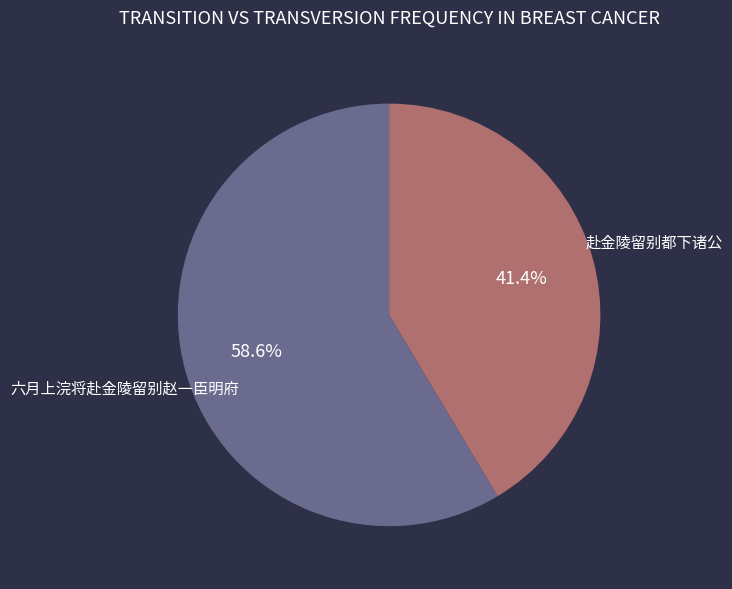

How many segments does this pie chart have?

2